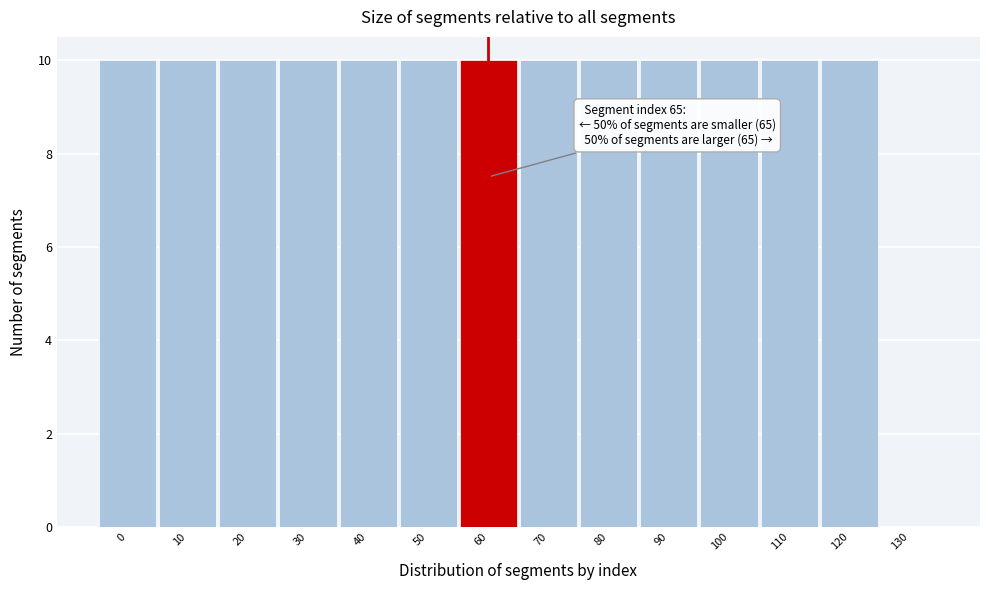

Reading left to right, extract all data points from this chart.

0=10	10=10	20=10	30=10	40=10	50=10	60=10	70=10	80=10	90=10	100=10	110=10	120=10	130=0